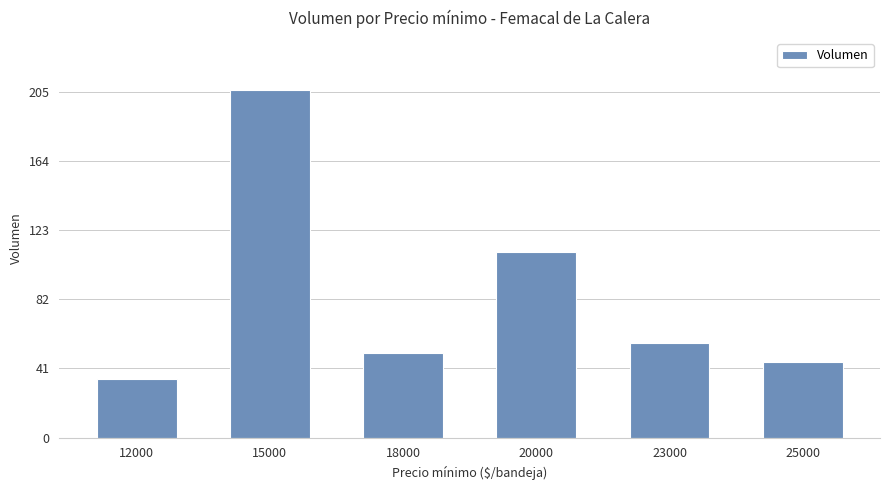

What is the sum of all values?

502